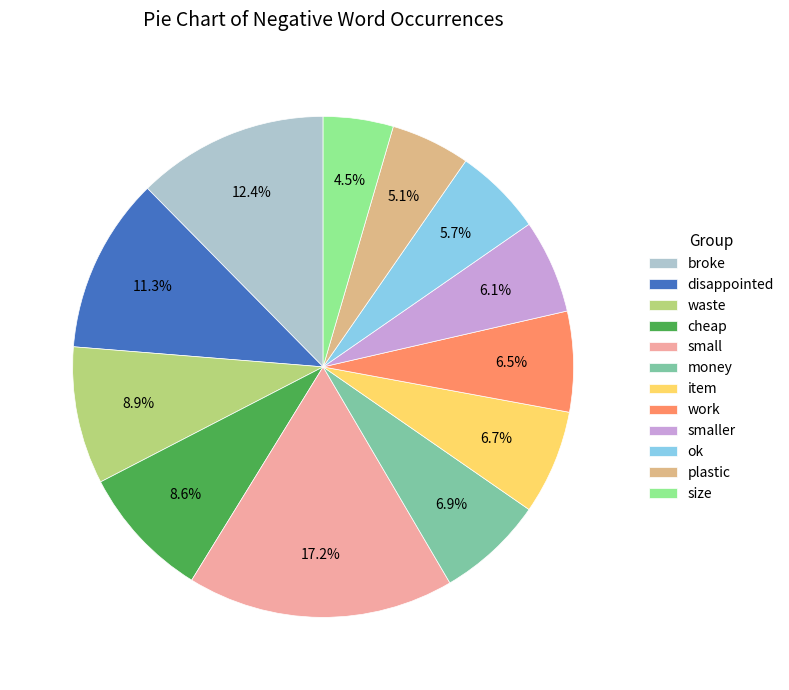

Is there a majority slice in this chart?

No